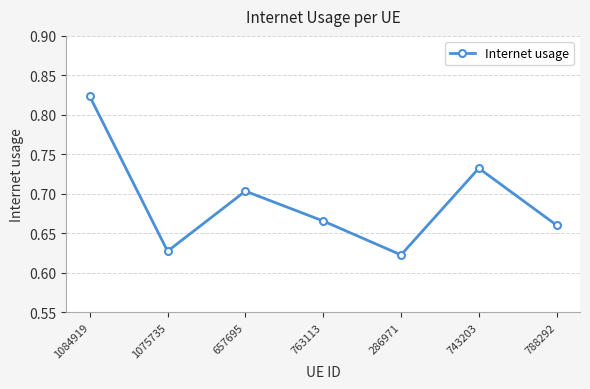

At which category does the data reach its first local peak?

657695